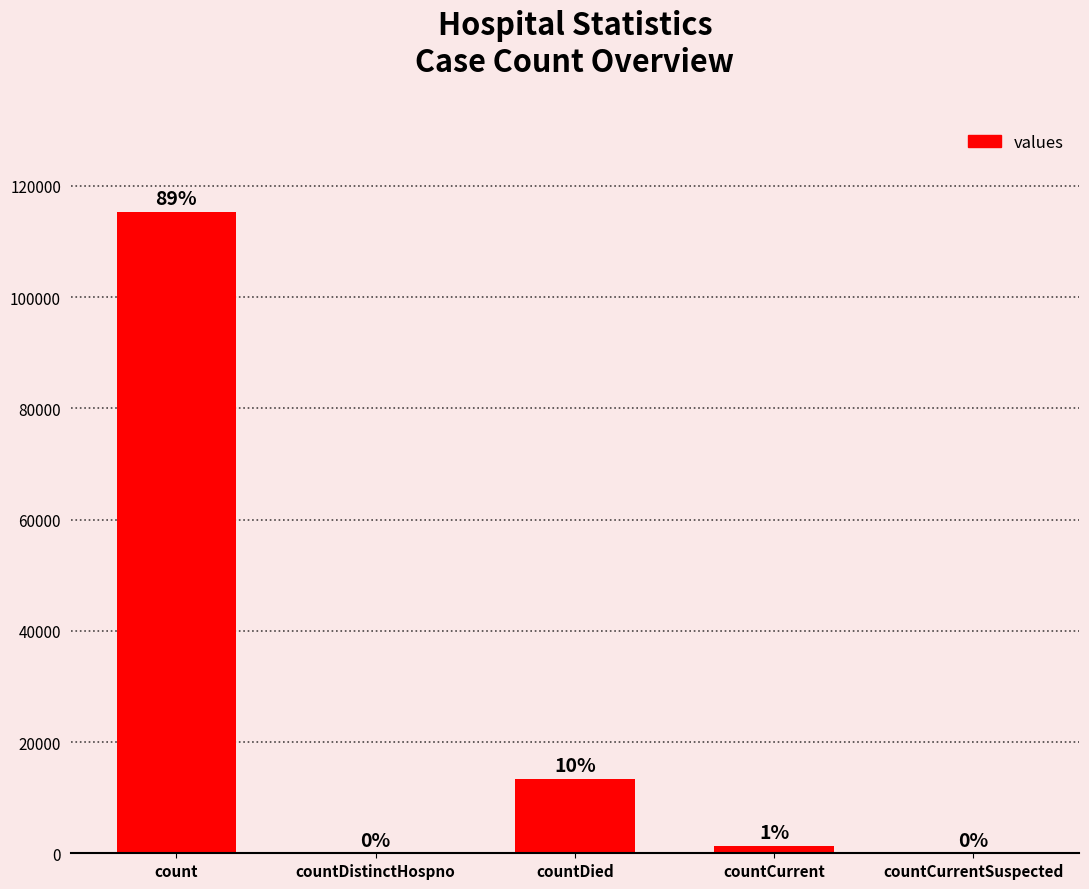

Are the bars horizontal?

No